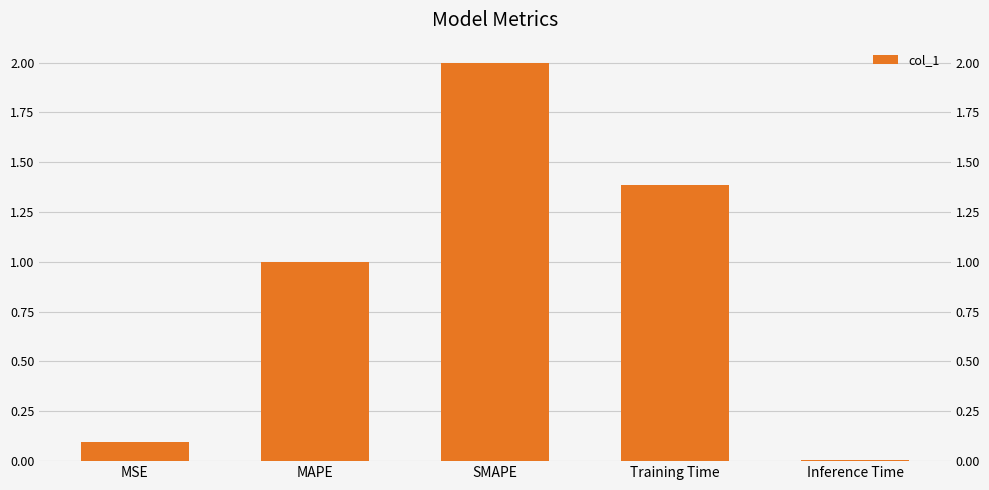

What is the difference between the maximum and second lowest values?

1.9